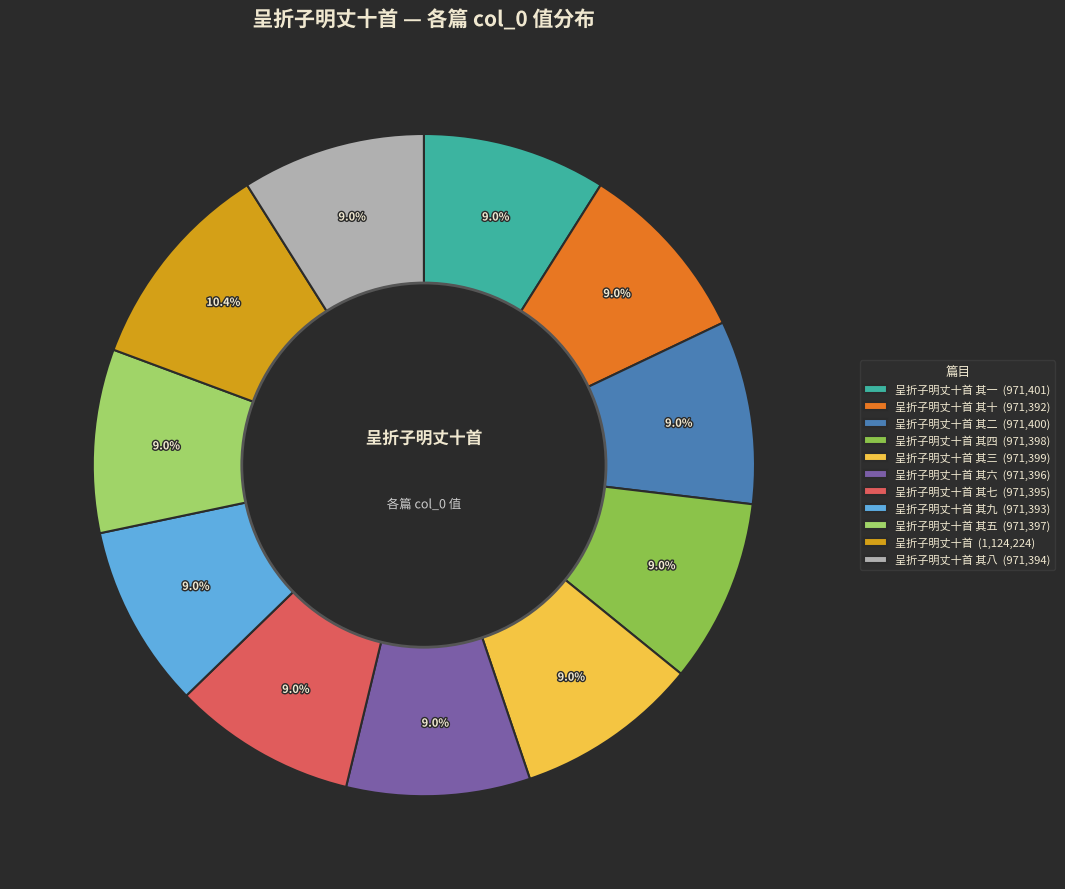

Is there any slice that represents more than half of the pie?

No